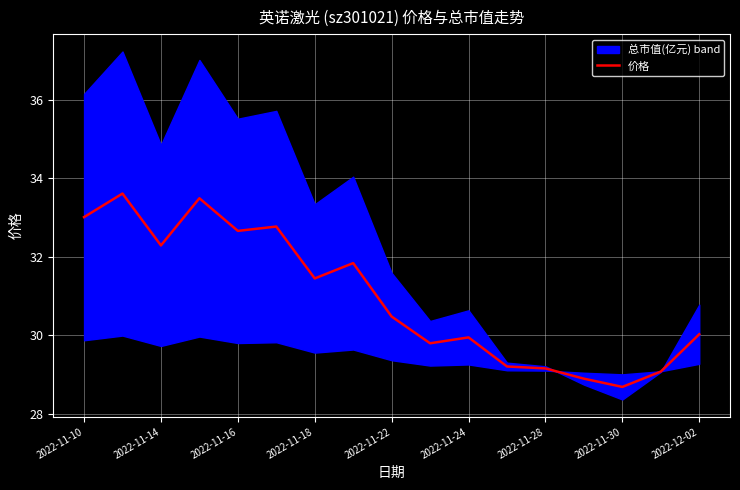

The 价格 series shows 33.0 at 2022-11-10. True or false?

True